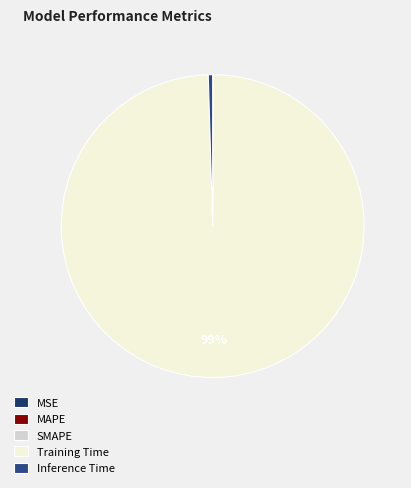

To the nearest percent, what is the average slice percentage?

20%